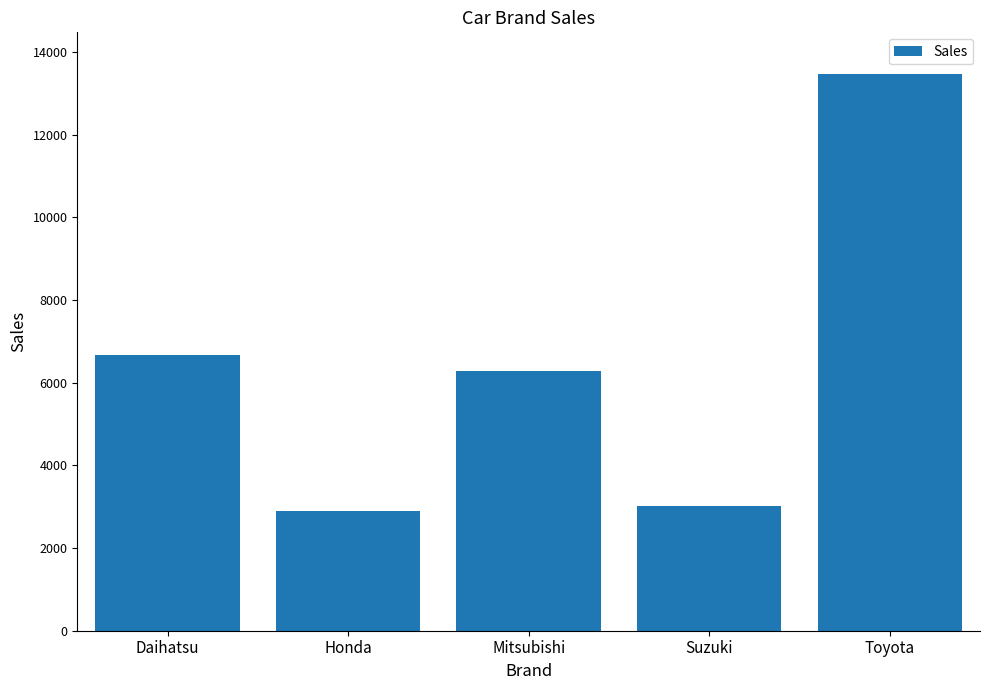

What is the sum of all values?

32336